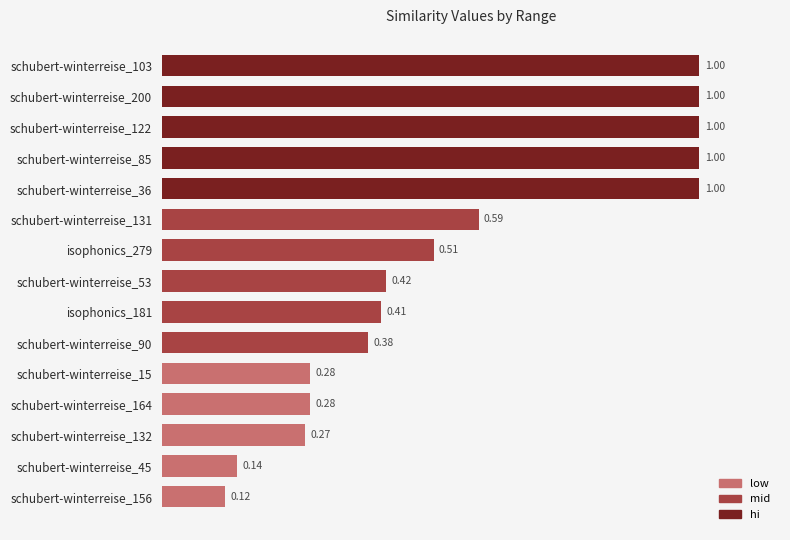

What is the sum of the values at schubert-winterreise_53 and schubert-winterreise_103?

1.4